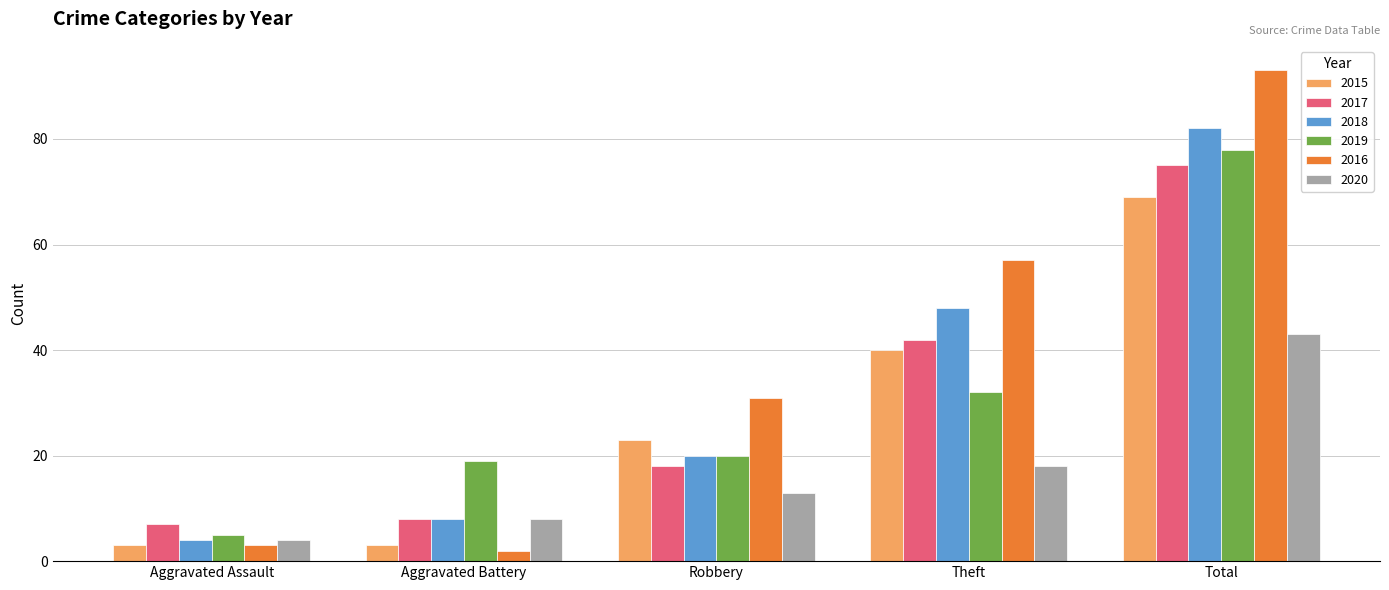

Where is 2016 nearest to the value 47?

Theft